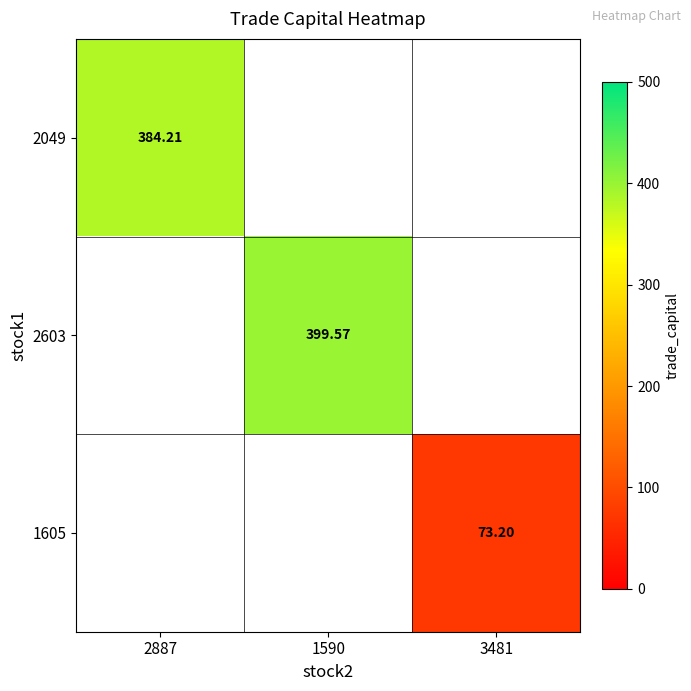

Which category has the highest value across all series?

1590